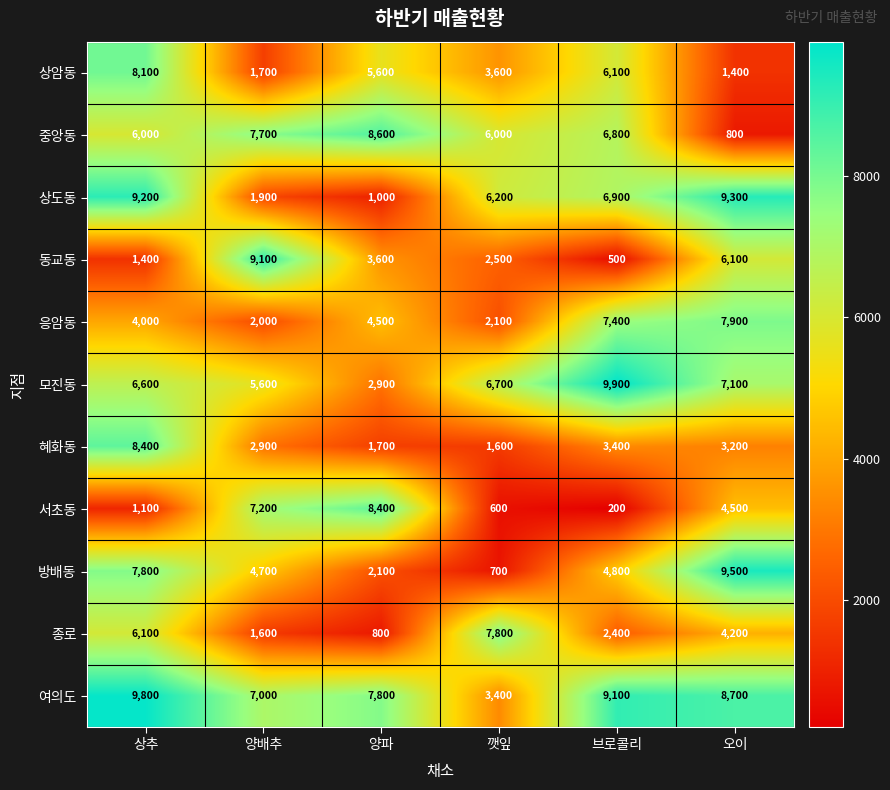

What is the total value across all series at 양배추?

51400